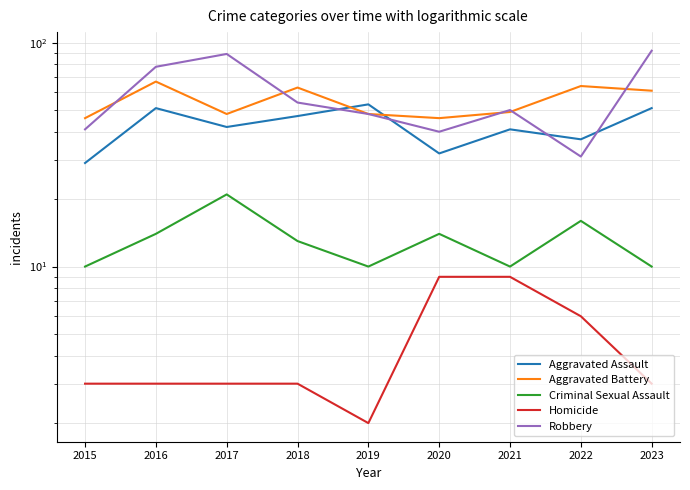

What is the greatest value displayed?

92